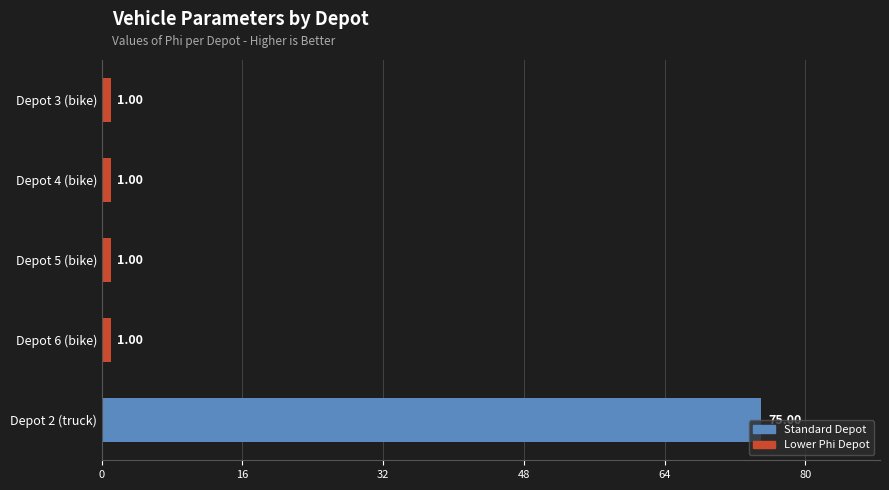

What is the sum of the values at Depot 5 (bike) and Depot 2 (truck)?

76